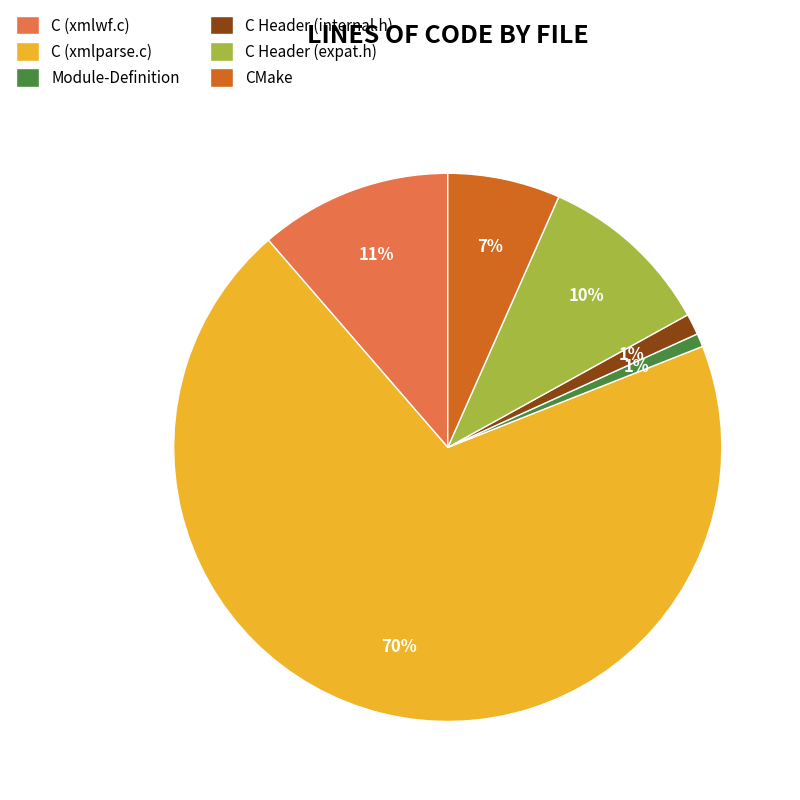

To the nearest percent, what is the difference between the CMake and C (xmlparse.c) slice percentages?

63%